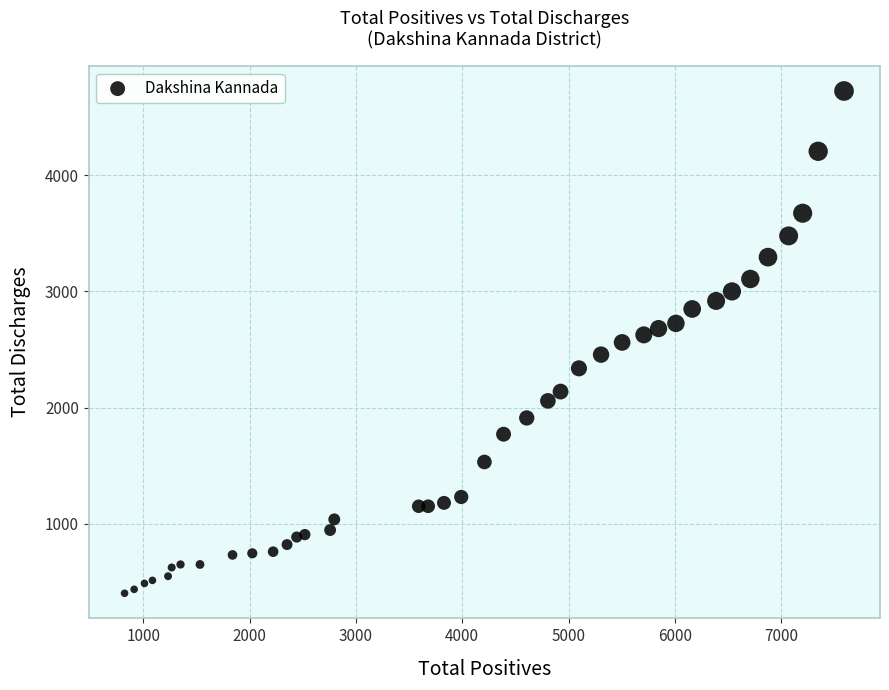

What is the range of Y values (max minus min)?

4323